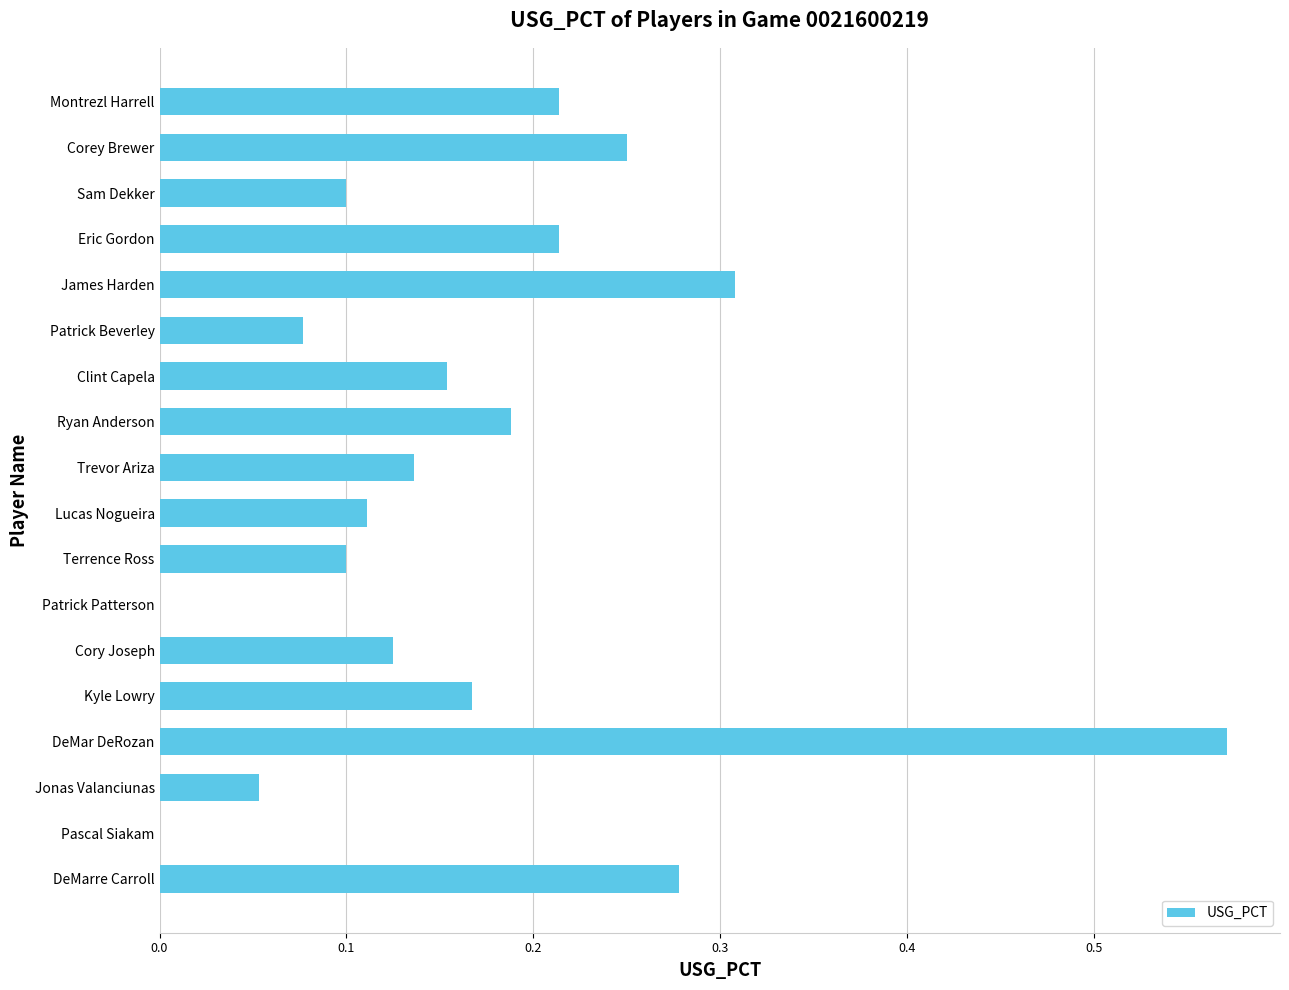

Are the bars horizontal?

Yes